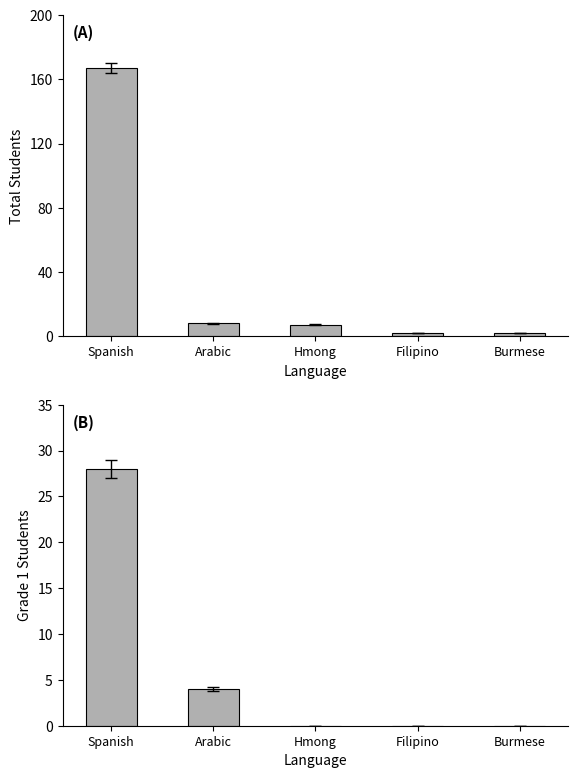

Rank the series at Arabic from highest to lowest value.

Total, Grade 1